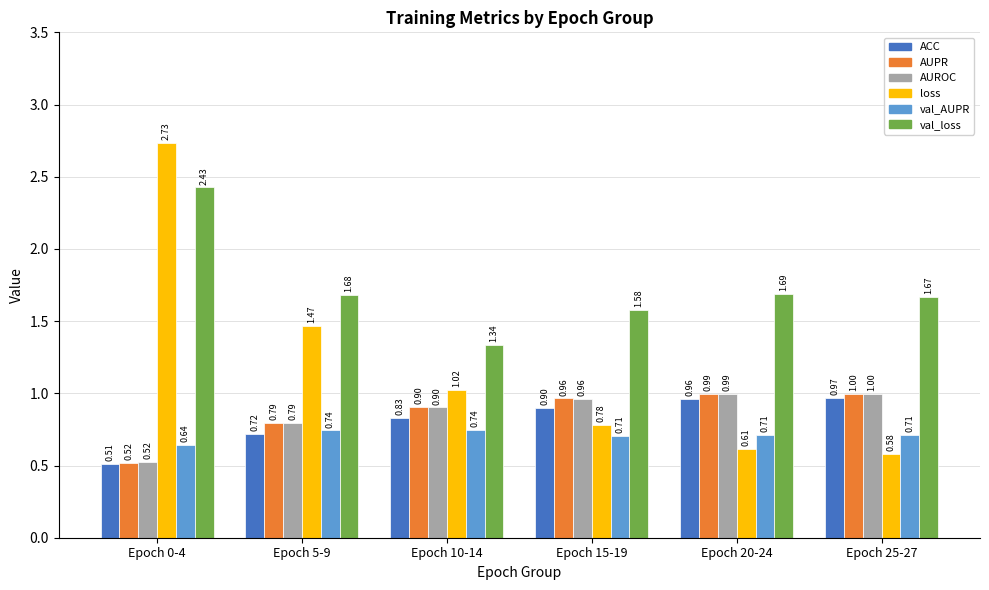

At how many categories does at least one series exceed 2?

1